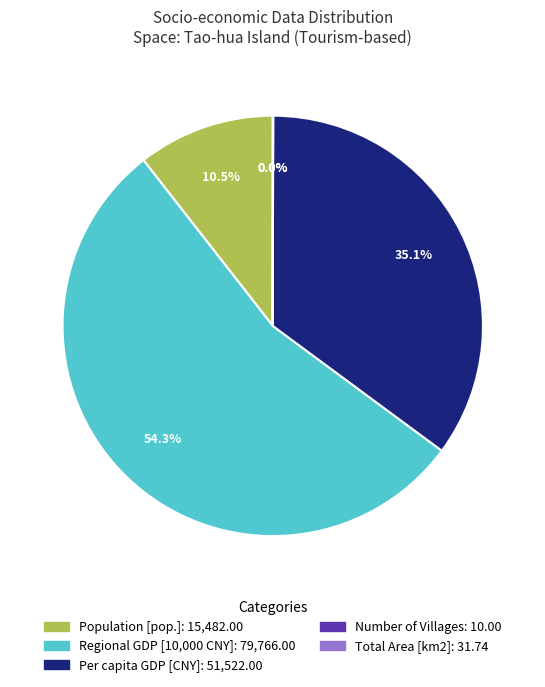

To the nearest percent, what is the combined percentage of Population [pop.] and Regional GDP [10,000 CNY]?

65%